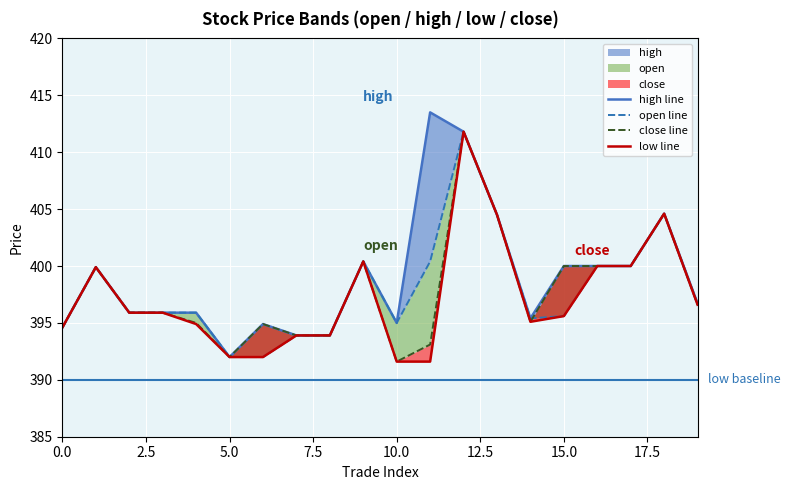

Which series has the largest total across all categories?

high line